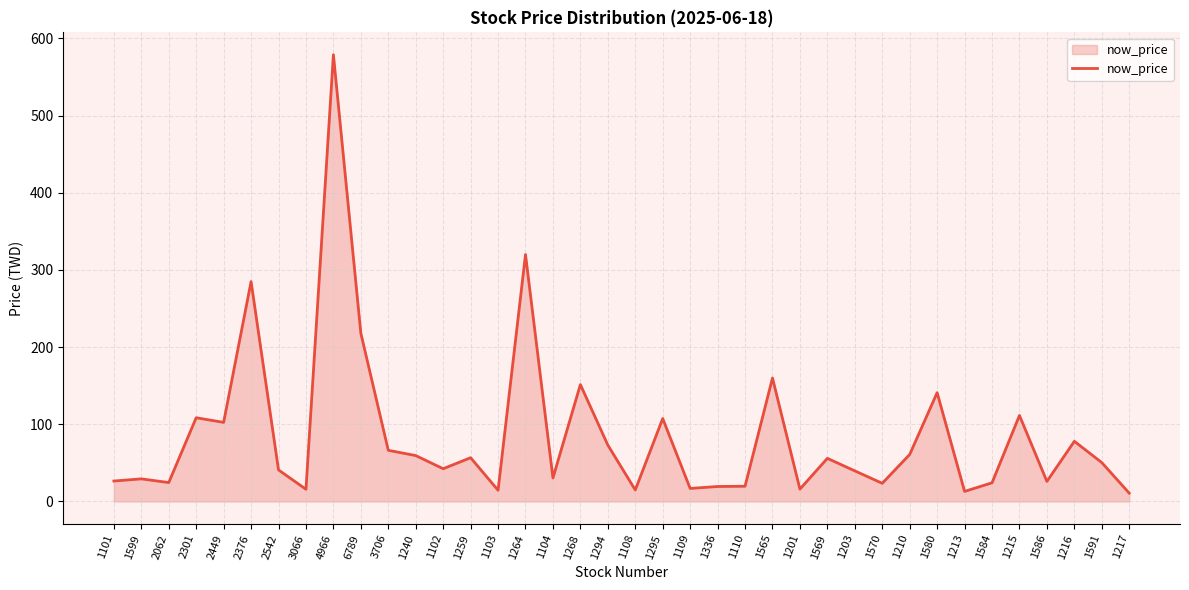

What value does the data have at 3066?

15.8